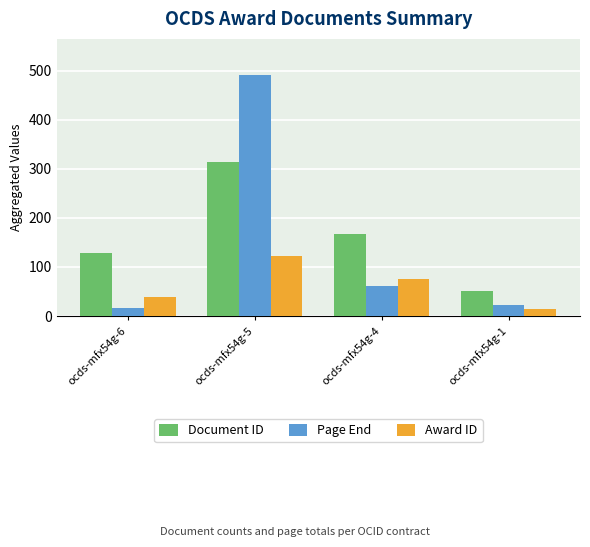

Which series changed the most between ocds-mfx54g-5 and ocds-mfx54g-1?

Page End